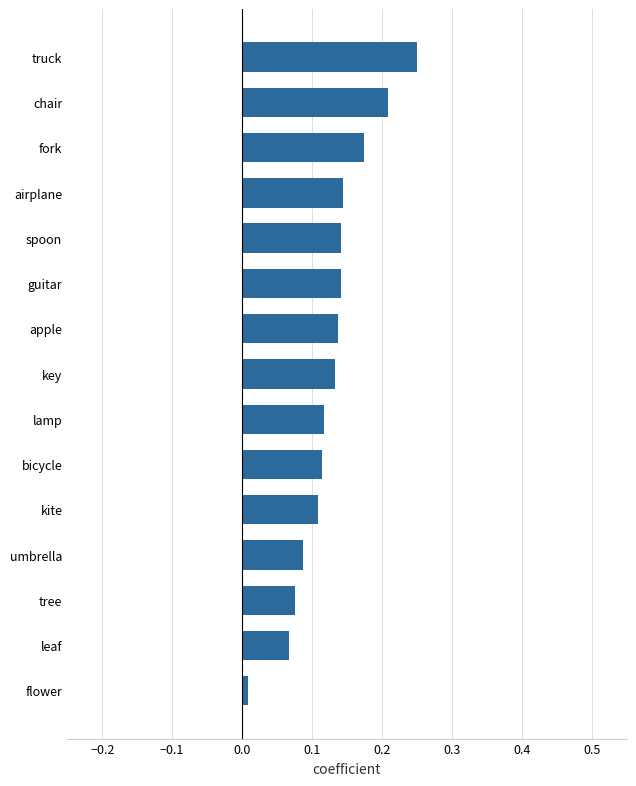

At which label is the value closest to 0?

flower